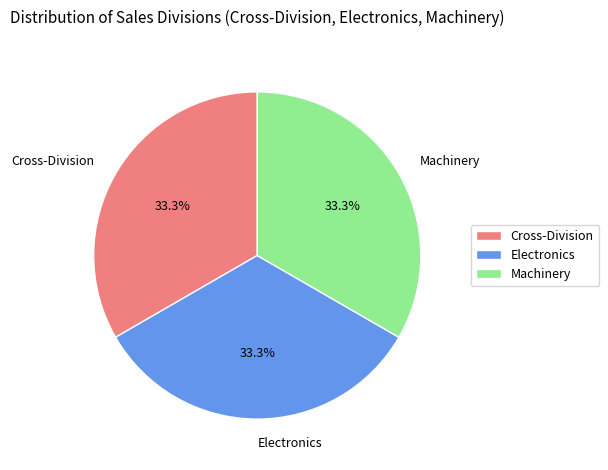

To the nearest percent, what portion does Electronics represent?

33%